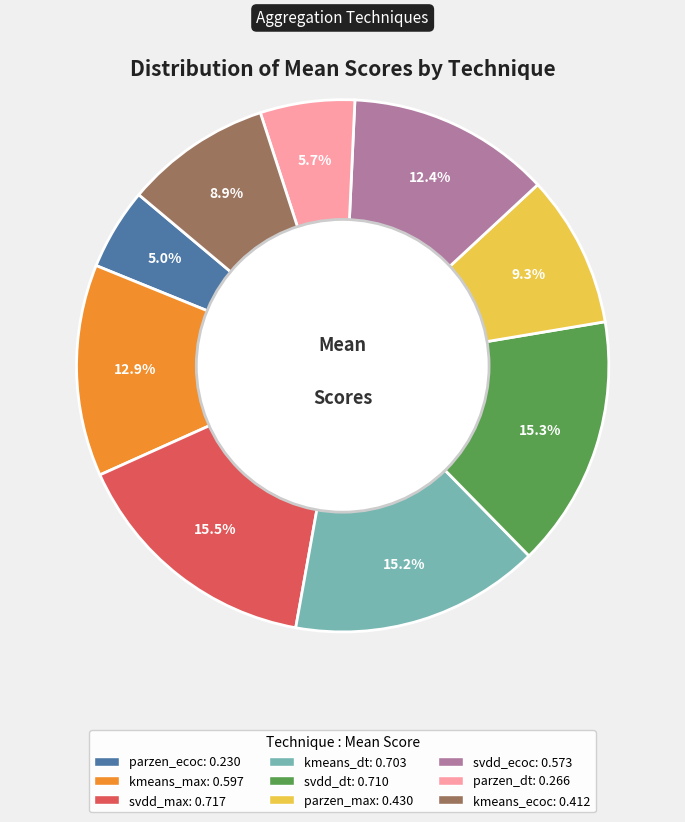

Does any single category account for the majority?

No